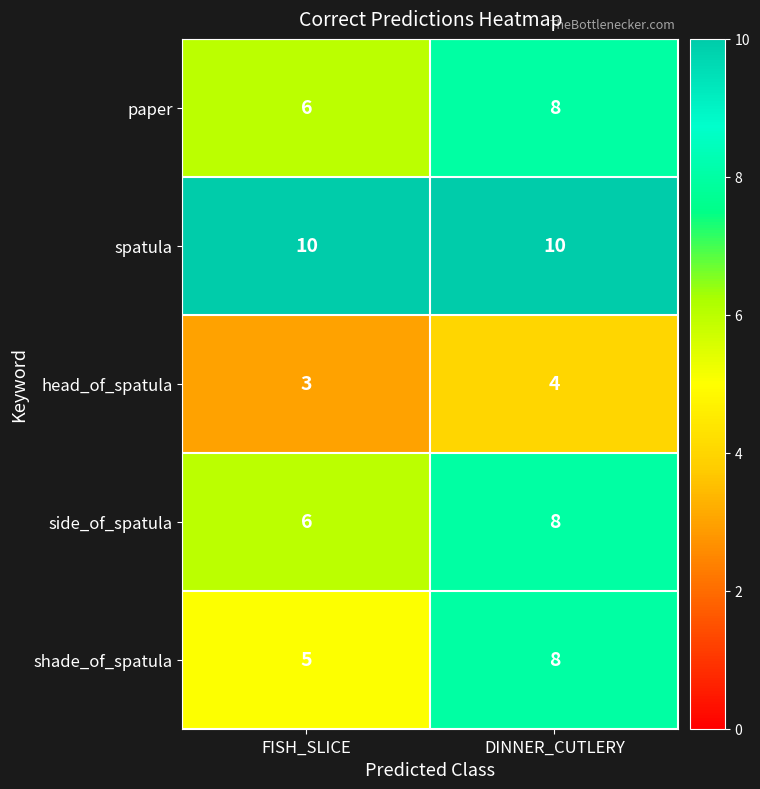

Reading left to right, transcribe all the data shown in this chart.

paper: FISH_SLICE=6	DINNER_CUTLERY=8
spatula: FISH_SLICE=10	DINNER_CUTLERY=10
head_of_spatula: FISH_SLICE=3	DINNER_CUTLERY=4
side_of_spatula: FISH_SLICE=6	DINNER_CUTLERY=8
shade_of_spatula: FISH_SLICE=5	DINNER_CUTLERY=8